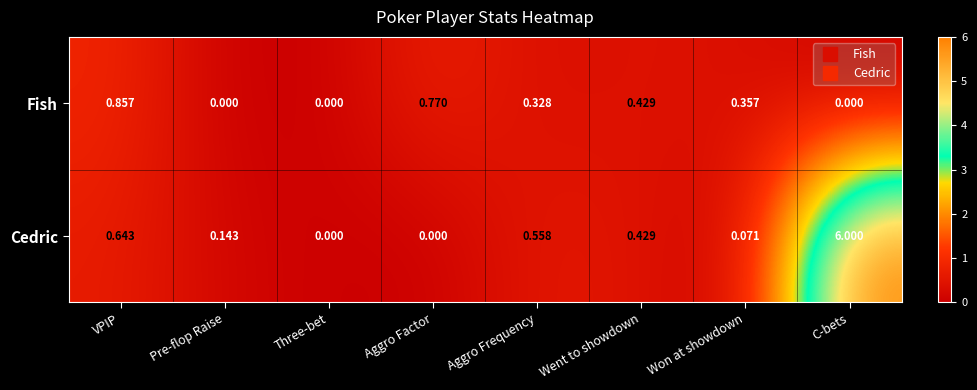

Which label corresponds to the largest value in the chart?

C-bets